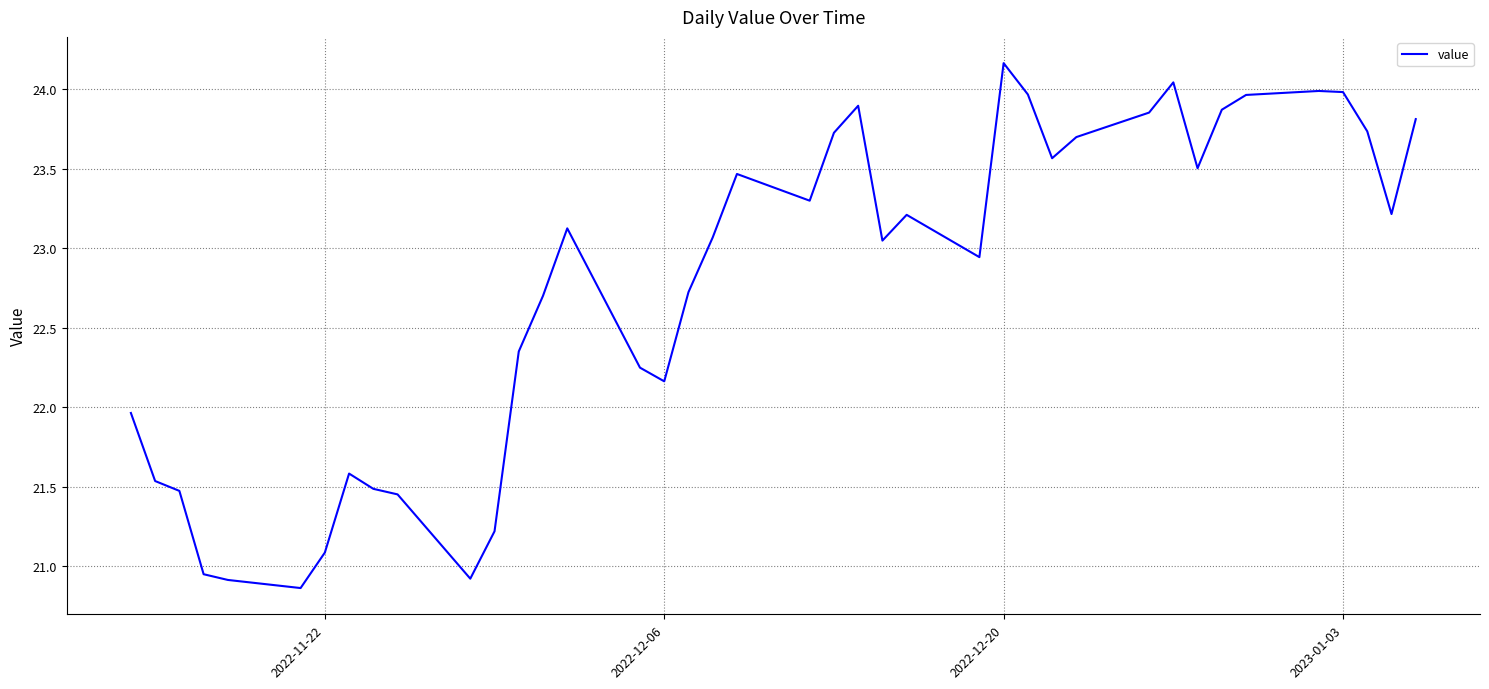

What is the difference between the maximum and minimum values?

3.3